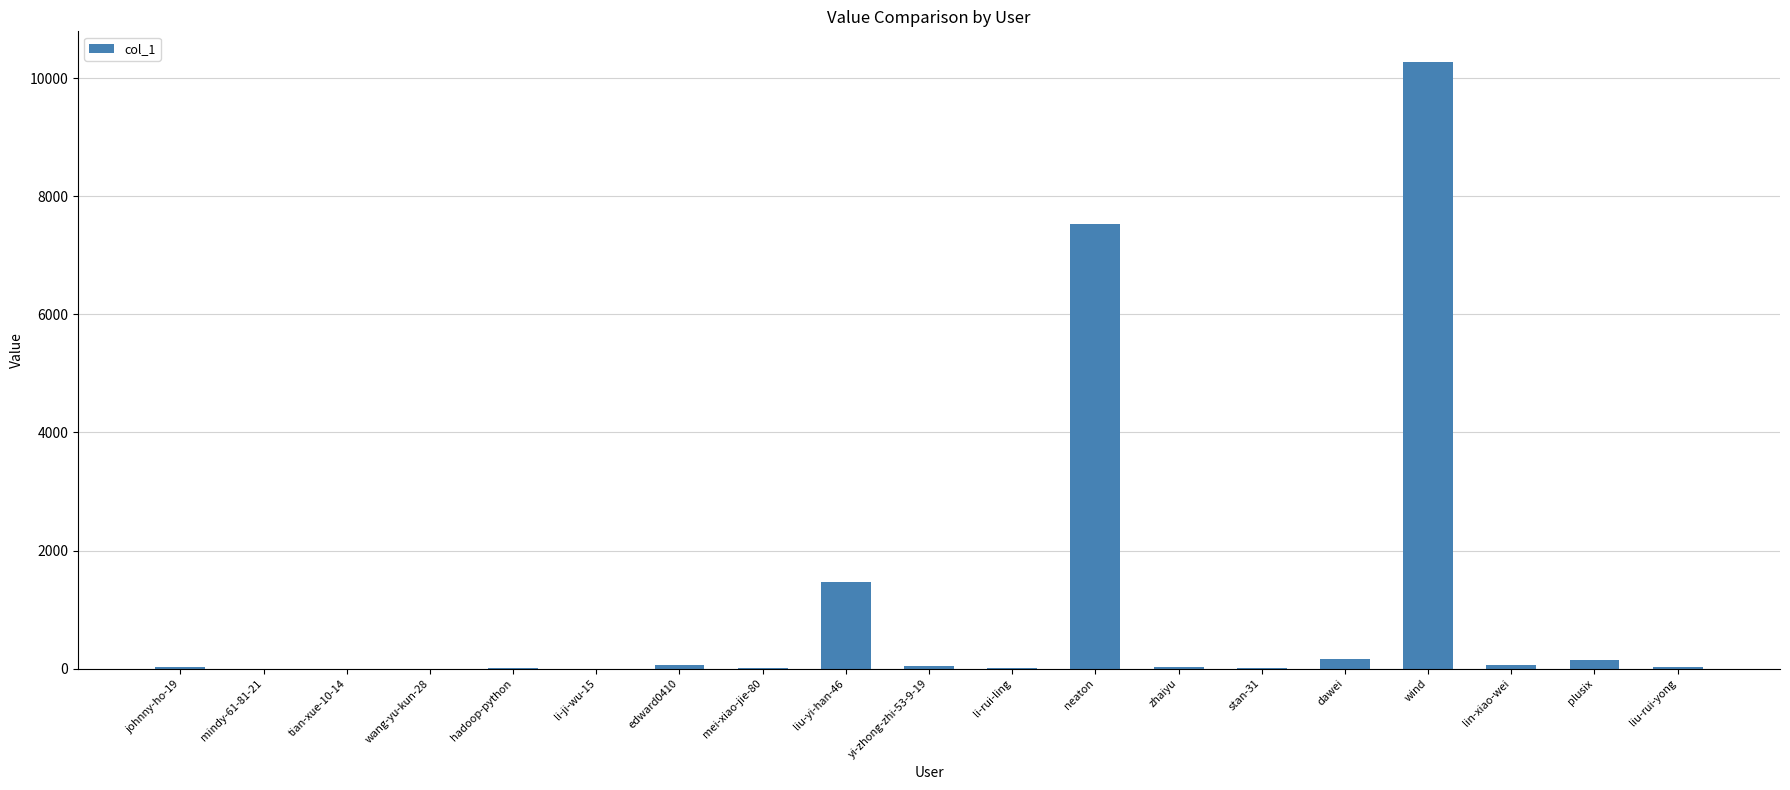

Which category has the highest value across all series?

wind